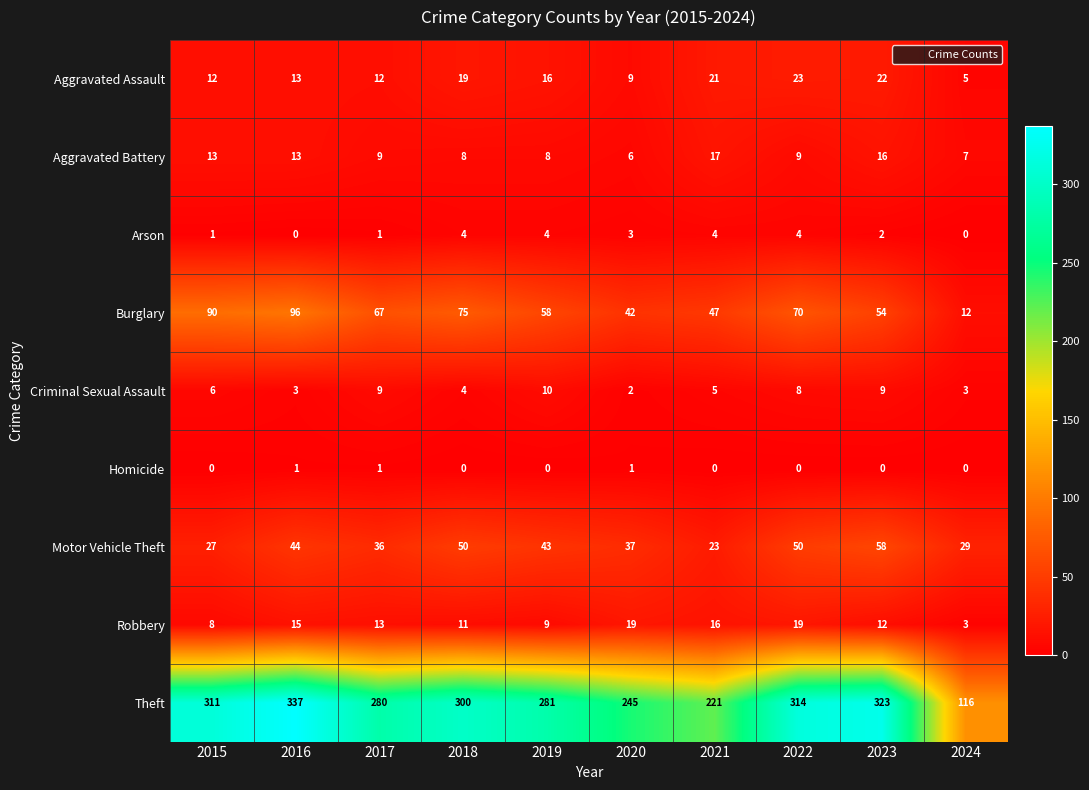

What is the average value of the Criminal Sexual Assault series?

6